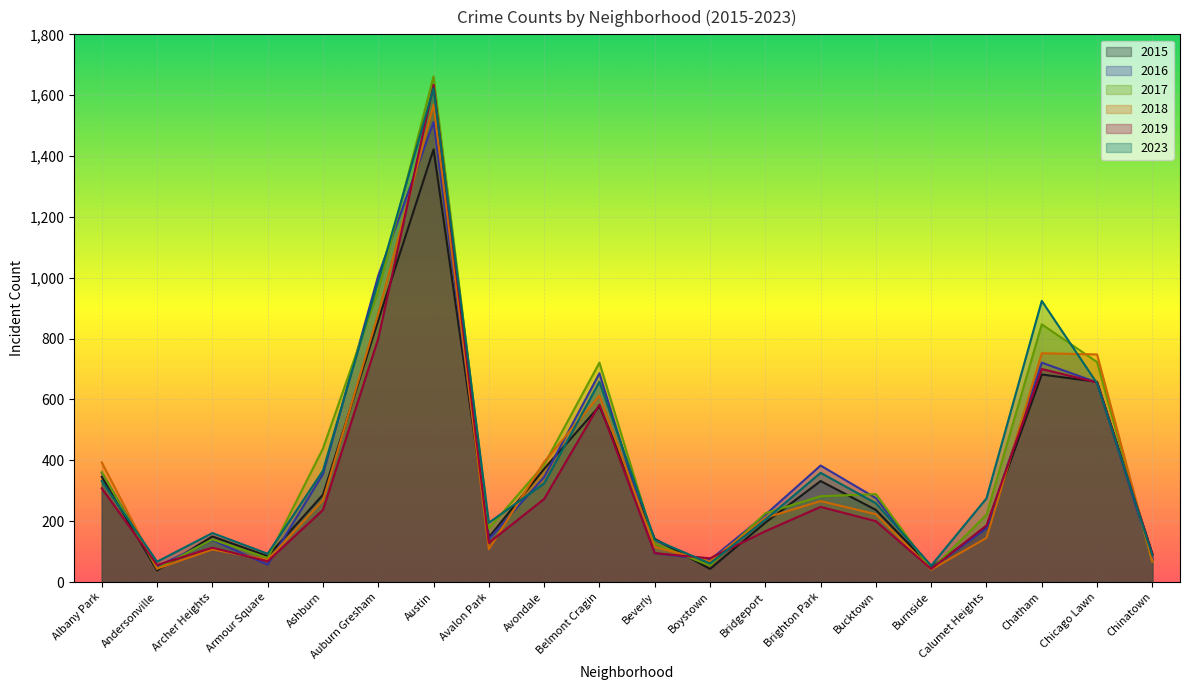

What is the lowest value of the 2015 series?

38